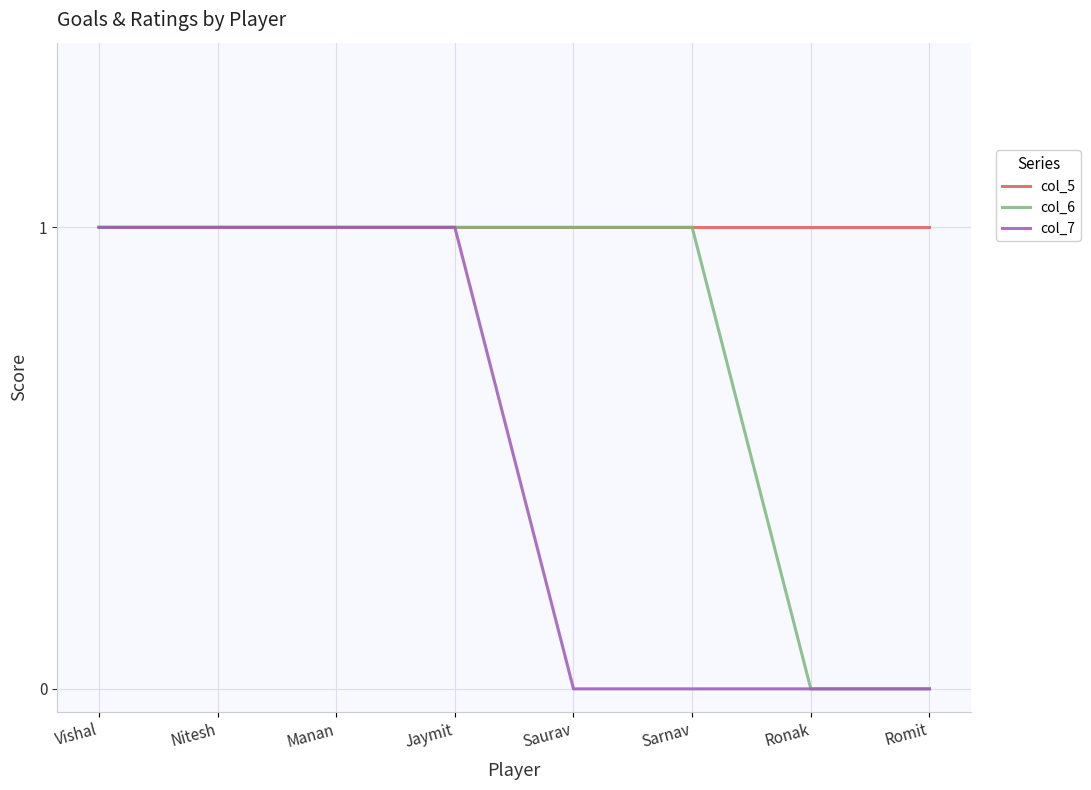

What is the difference between the second highest and minimum values in the col_7 series?

1